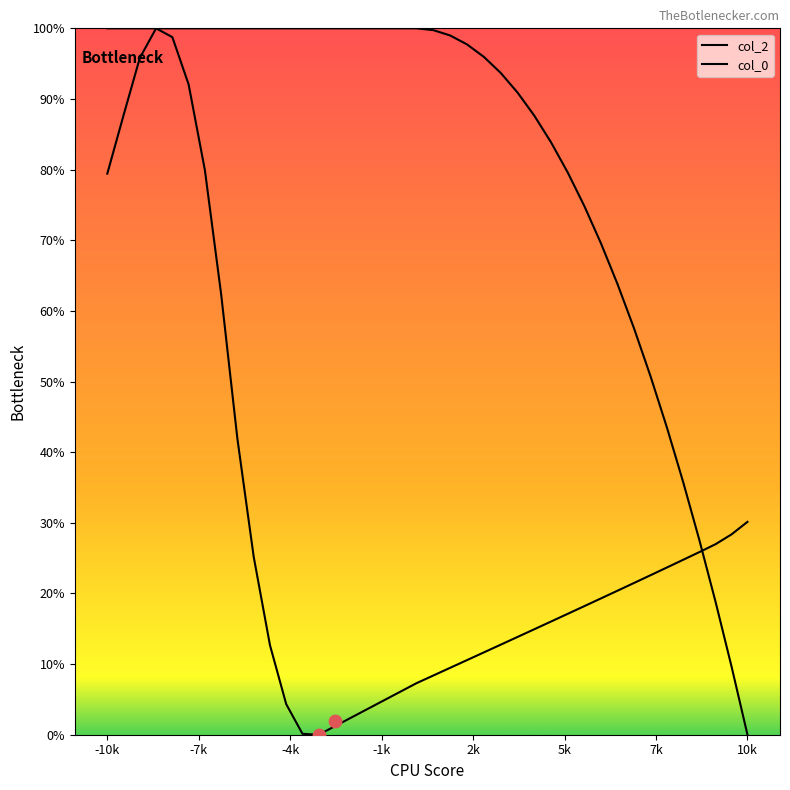

What are all the series names shown in the legend?

col_2, col_0